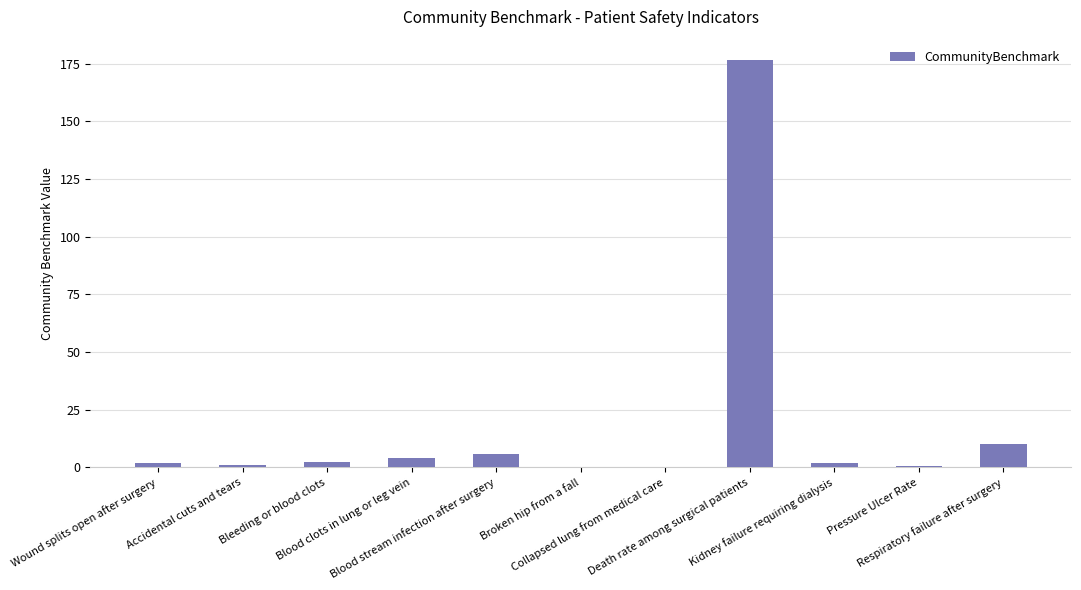

What is the greatest value displayed?

176.6